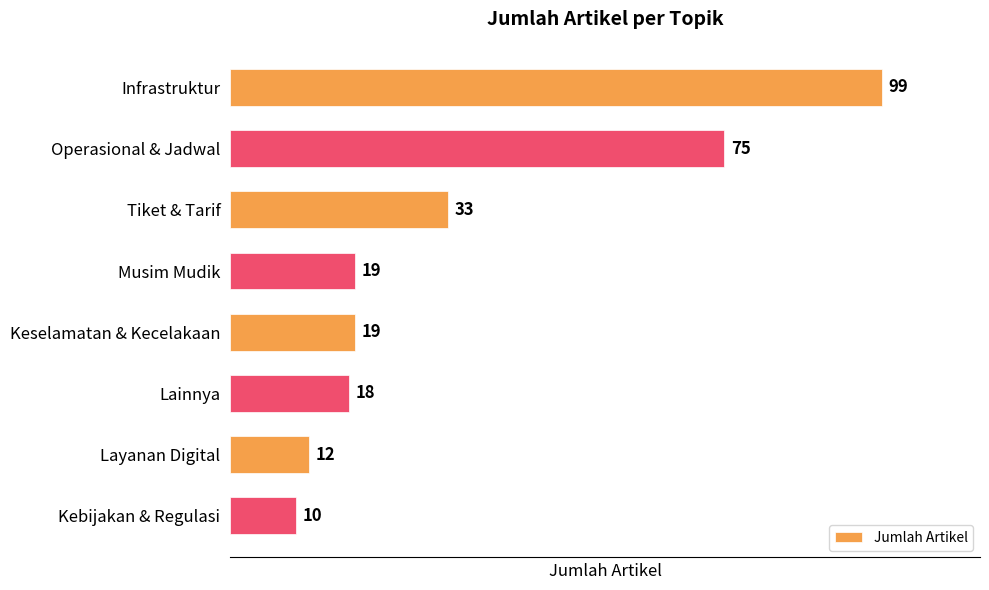

True or false: the data shows 46 at Tiket & Tarif.

False